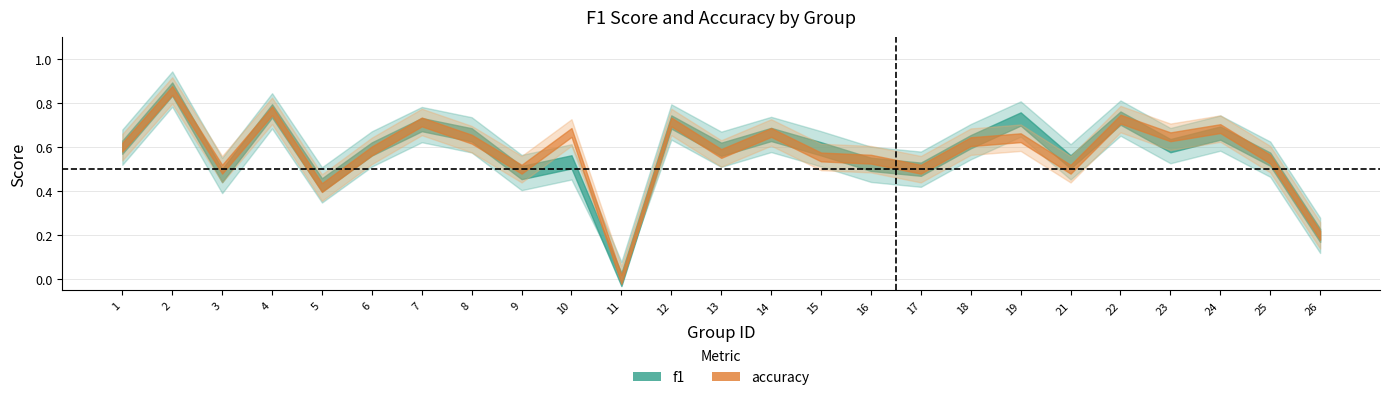

True or false: accuracy and f1 cross at least once.

True